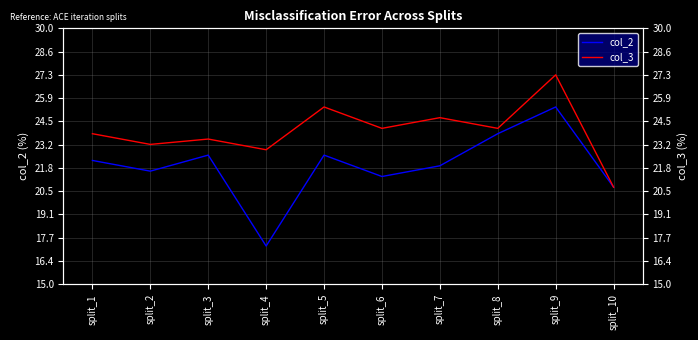

What is the value of the col_2 point at the 9th from the left?

25.4